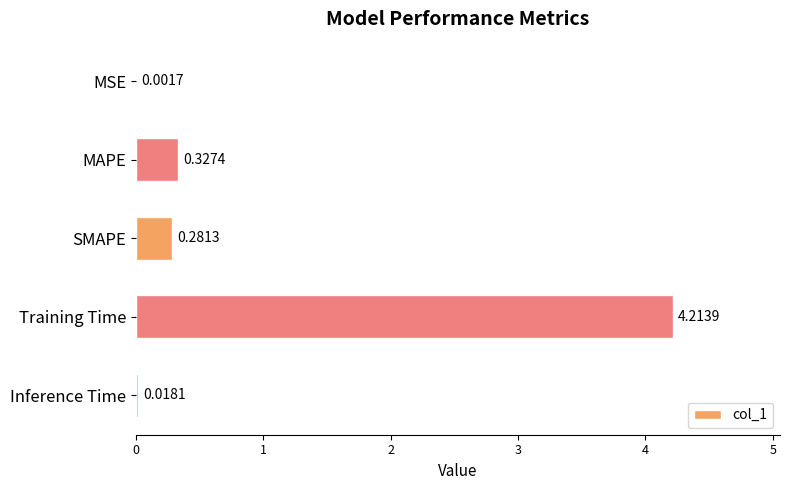

At which label is the value closest to 2?

MAPE